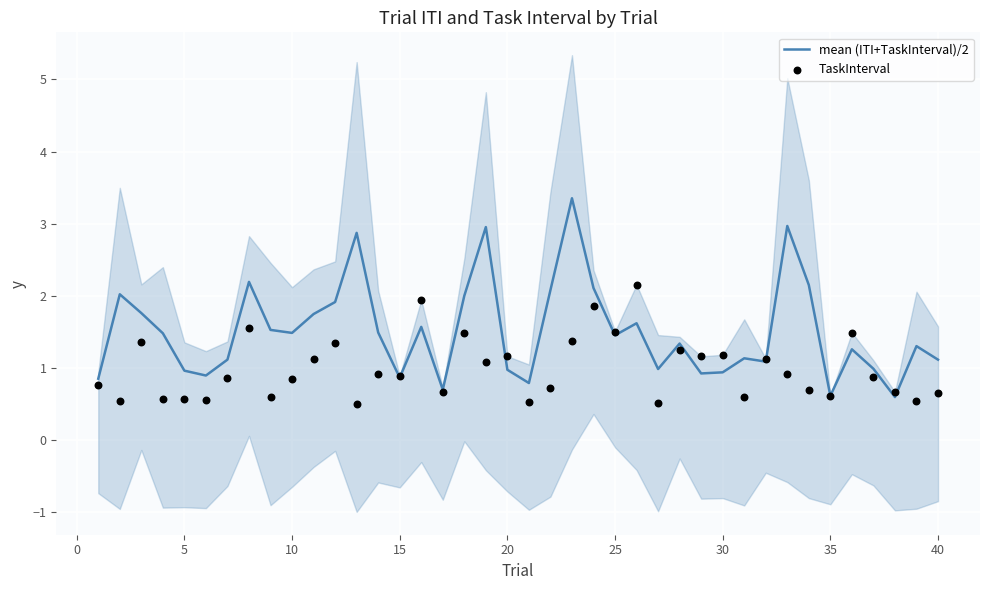

Which series contains the highest Y value?

mean (ITI+TaskInterval)/2